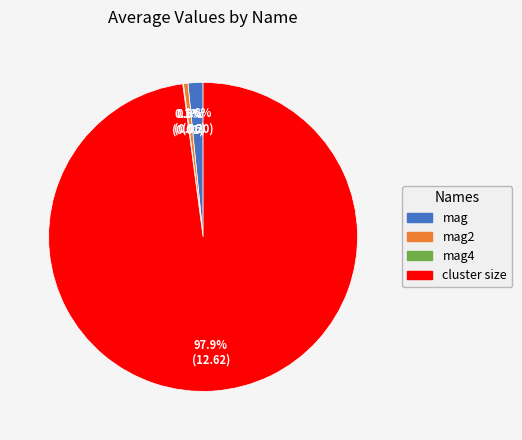

Is there a majority slice in this chart?

Yes